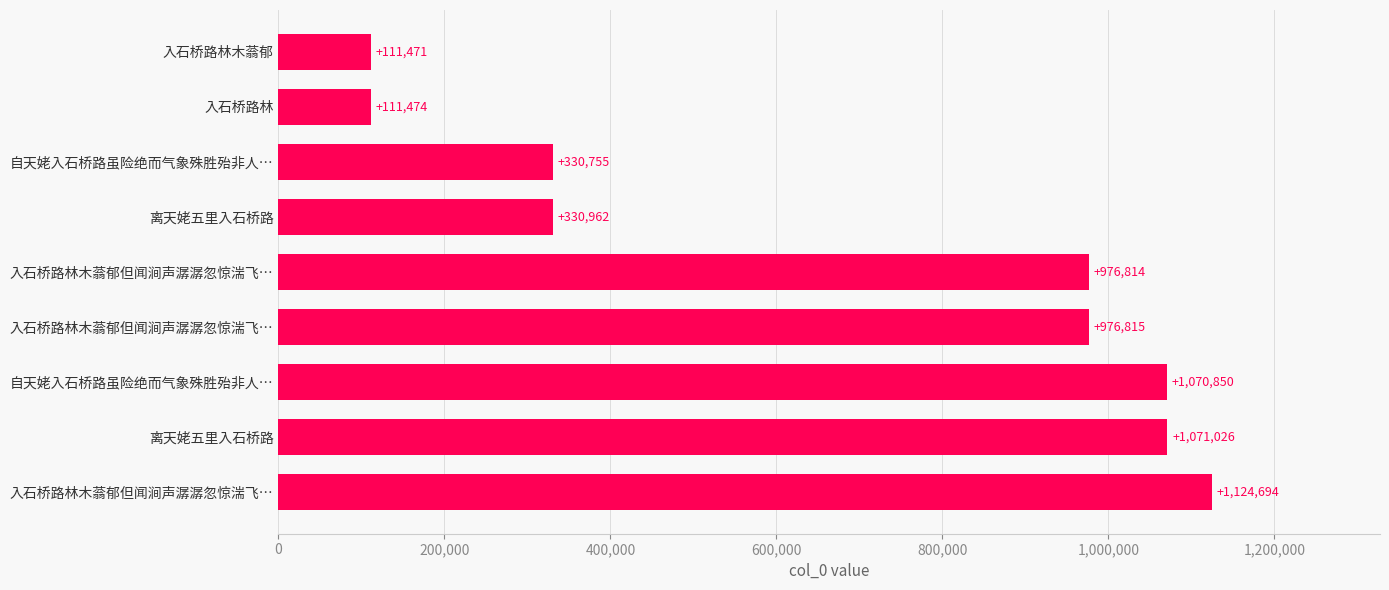

Count the number of data series in this chart.

1